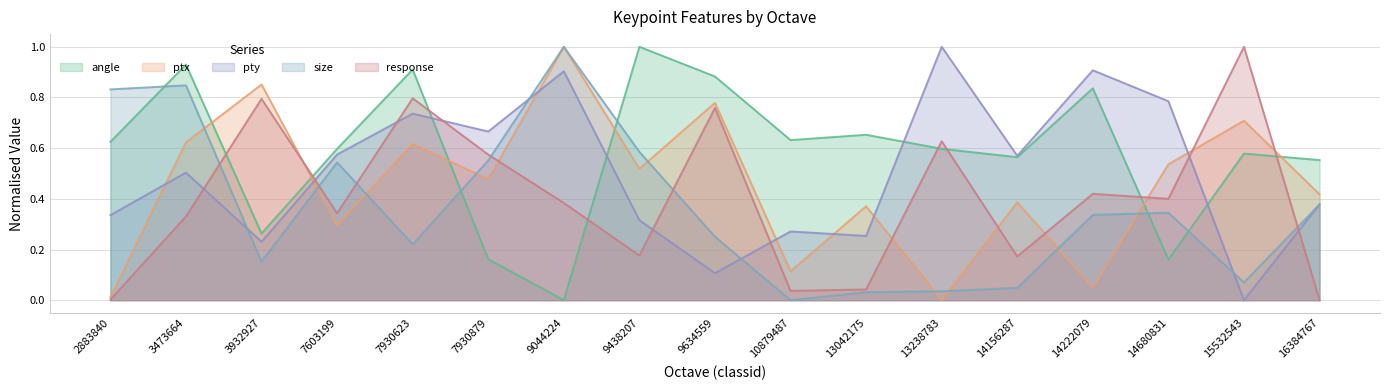

What is the difference between the second highest and minimum values in the response series?

0.8